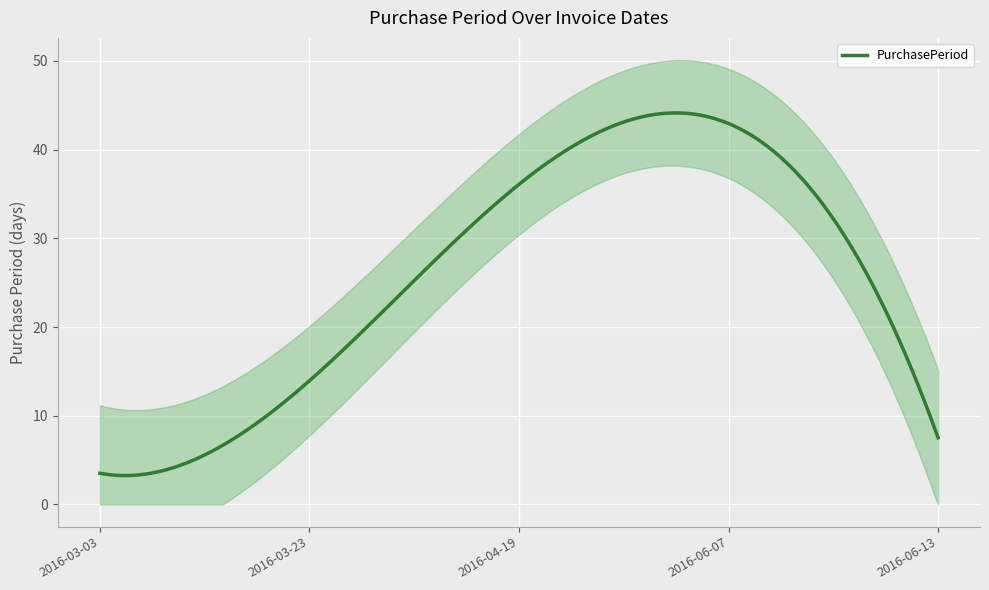

What is the greatest value displayed?

49